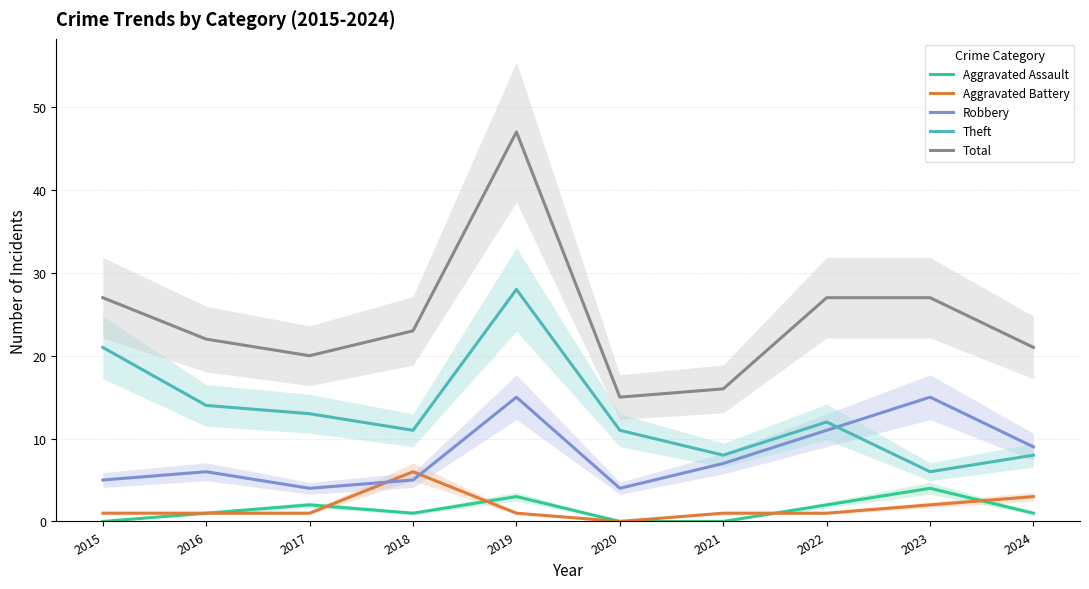

True or false: Aggravated Assault and Total cross at least once.

False